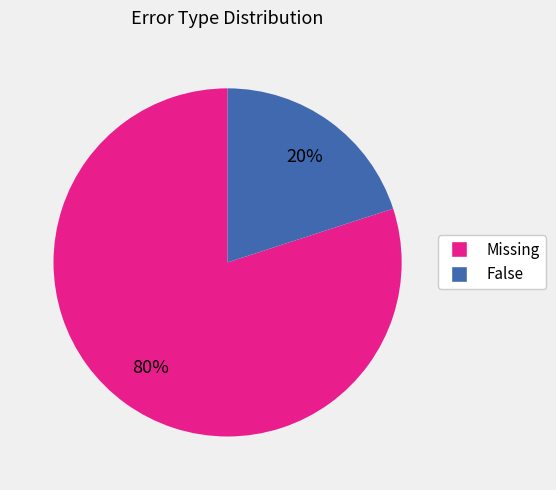

How many segments does this pie chart have?

2